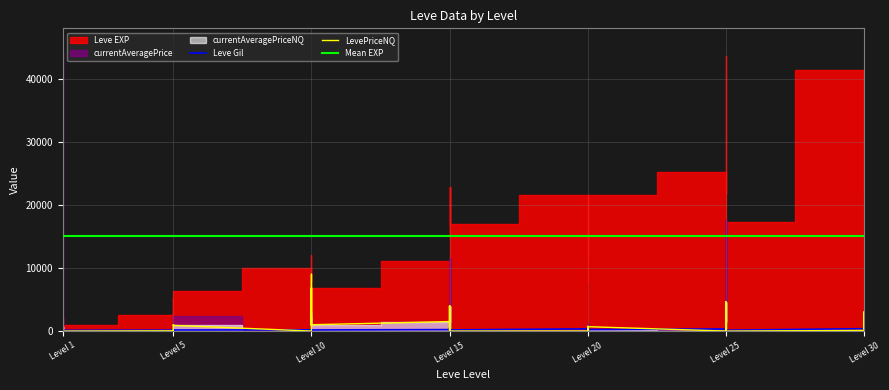

Where is the first local minimum for currentAveragePriceNQ?

1